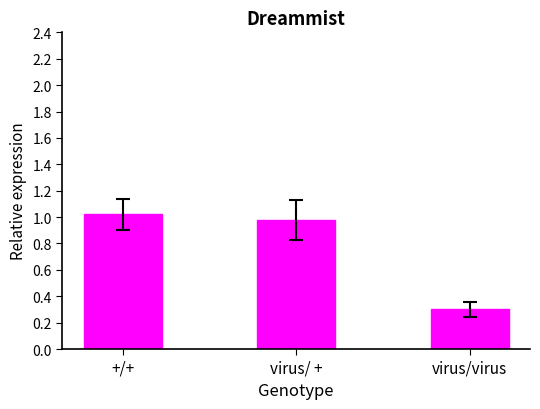

What is the sum of the values at virus/ + and +/+?

2.0